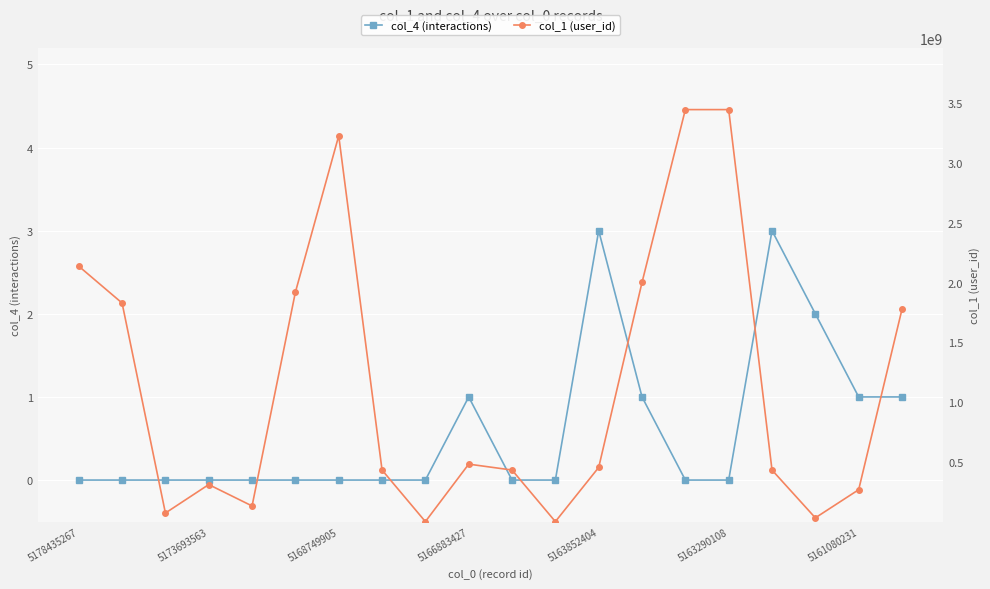

What is the maximum value for col_4 (interactions)?

3